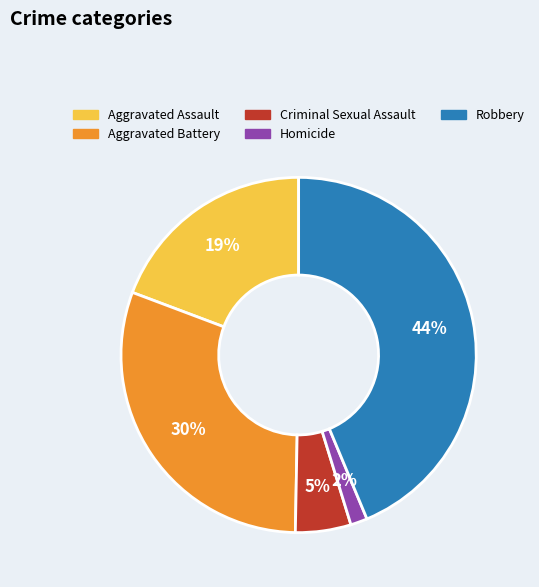

To the nearest percent, what is the difference between the Criminal Sexual Assault and Robbery slice percentages?

39%